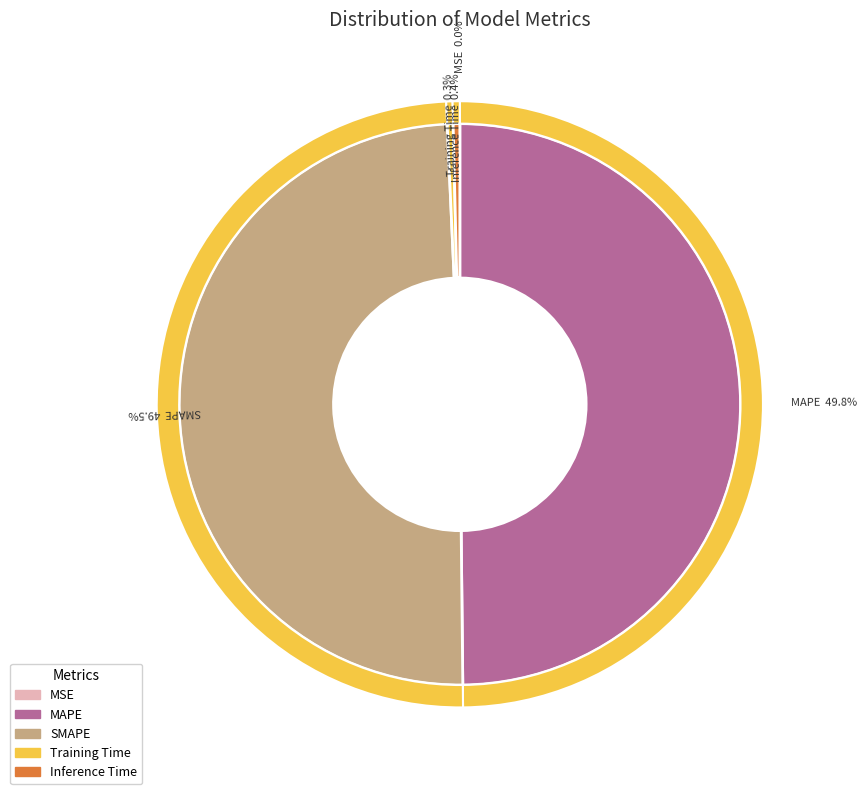

Is there any slice that represents more than half of the pie?

No